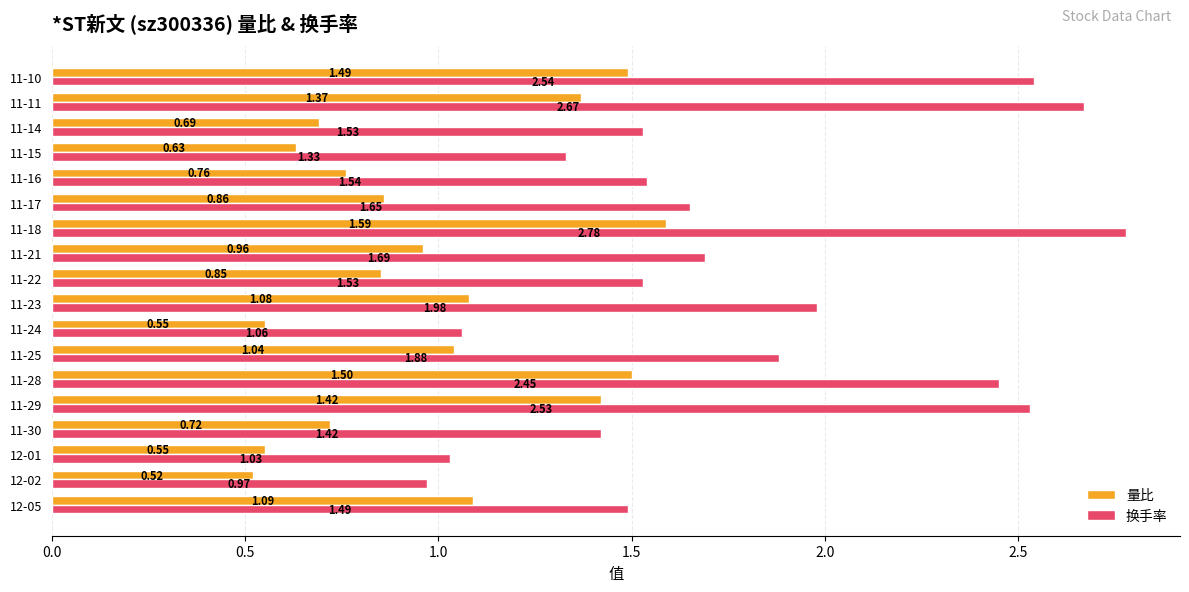

Which series has the largest range (max minus min)?

换手率